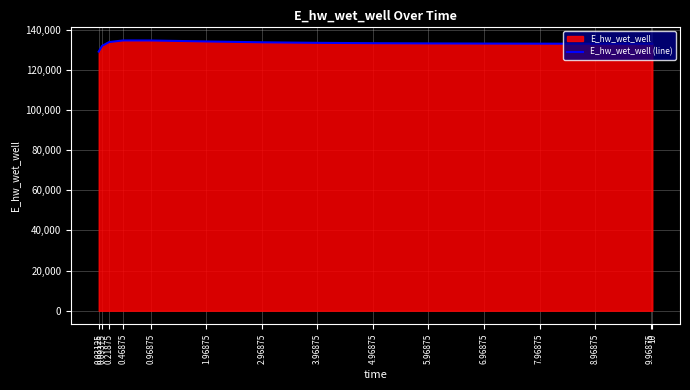

Which label corresponds to the smallest value in the chart?

0.03125